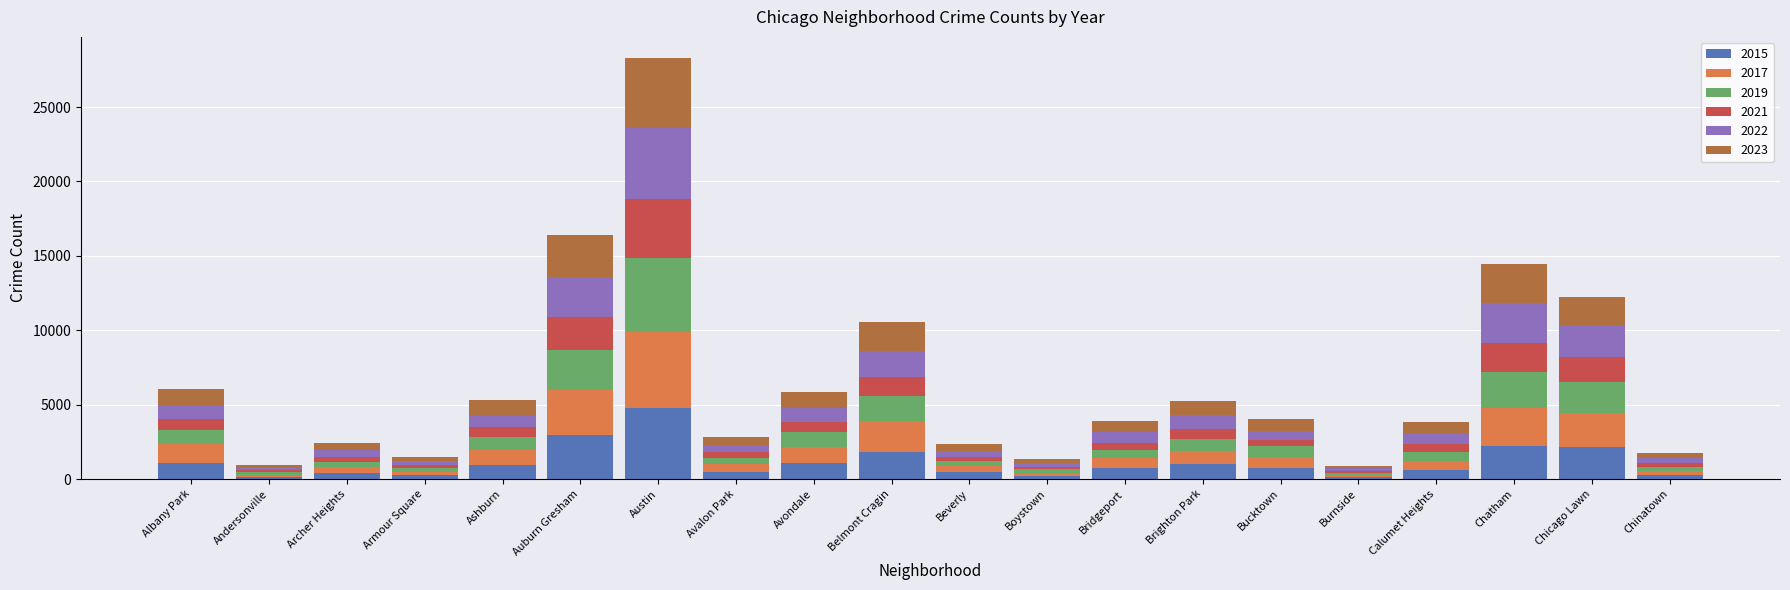

At which category is the sum across all series the highest?

Austin